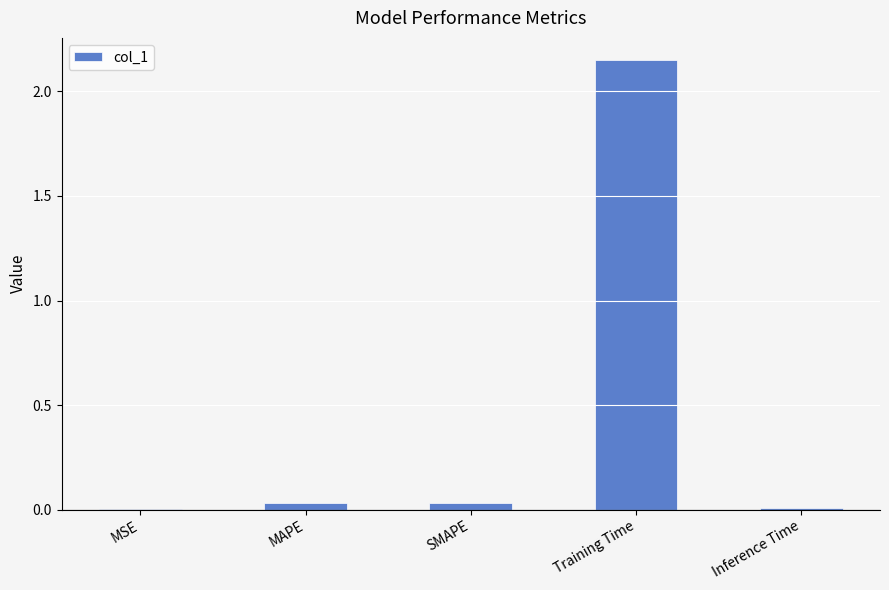

Between Training Time and MAPE, which is larger?

Training Time